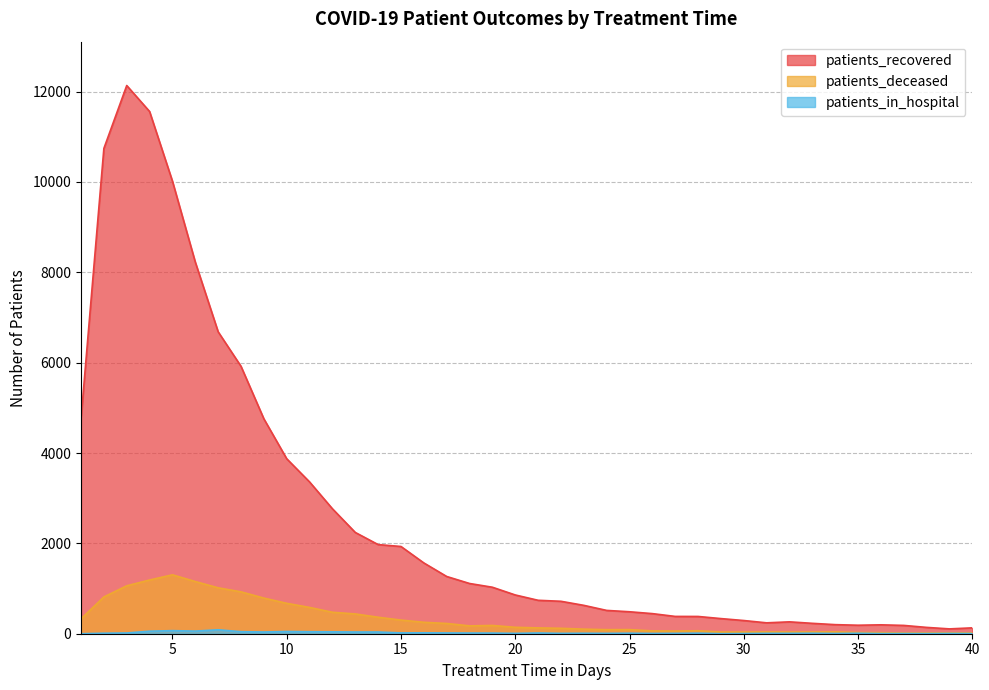

Rank the categories by patients_deceased value from highest to lowest.

5, 4, 6, 3, 7, 8, 2, 9, 10, 11, 12, 13, 14, 1, 15, 16, 17, 19, 18, 20, 21, 22, 23, 25, 24, 28, 26, 27, 34, 31, 29, 33, 30, 32, 35, 36, 39, 40, 38, 37